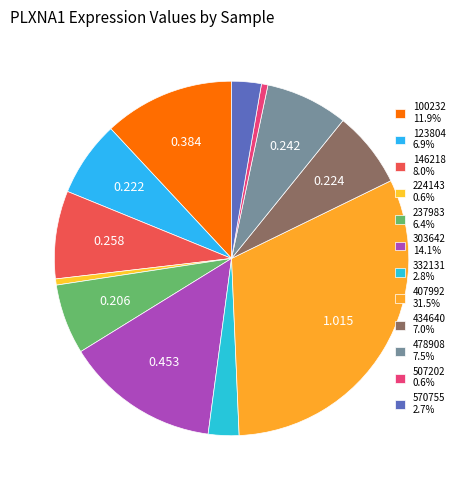

Is there any slice that represents more than half of the pie?

No